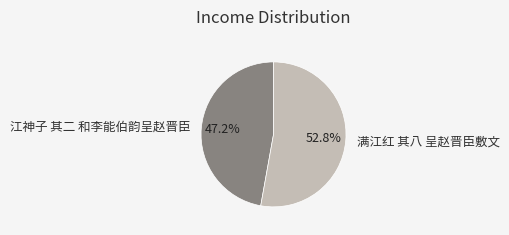

What percentage is NOT represented by 江神子 其二 和李能伯韵呈赵晋臣?

52.8%